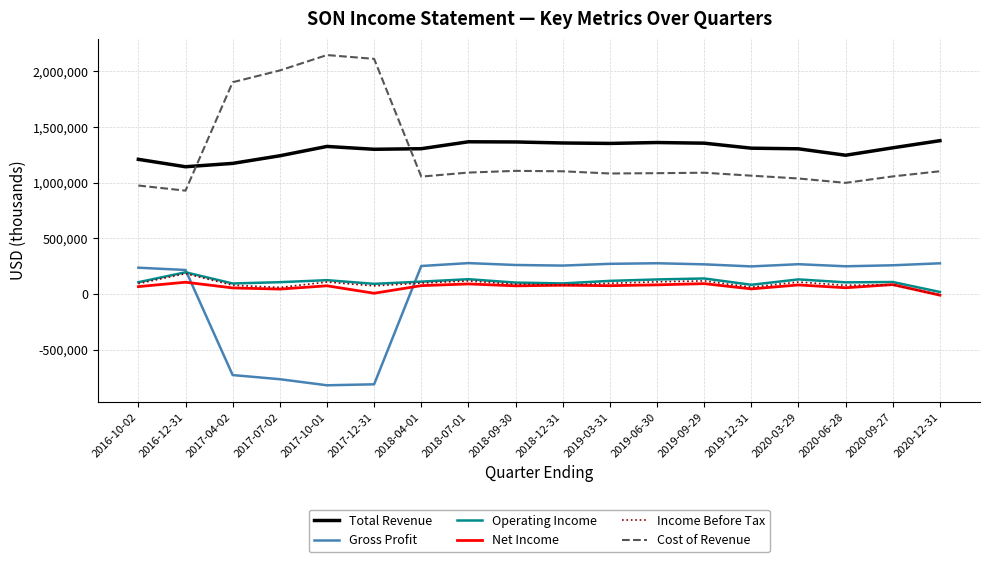

True or false: Operating Income and Total Revenue cross at least once.

False